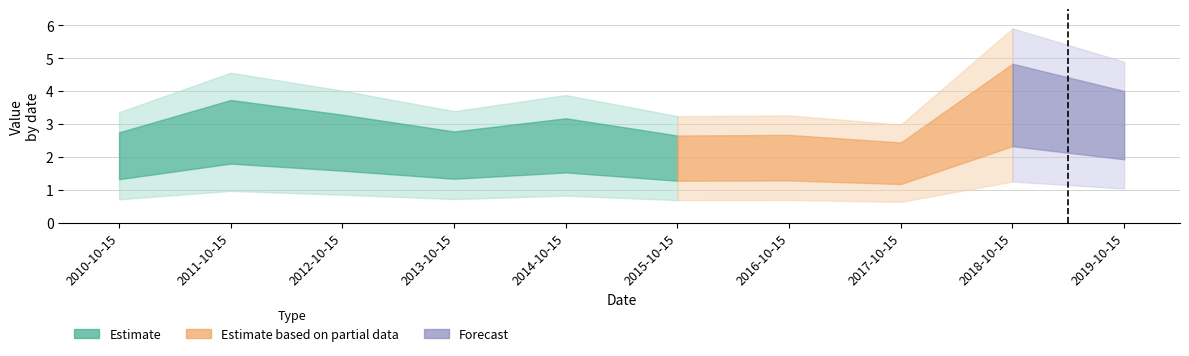

Does the chart display data point markers on the line(s)?

No